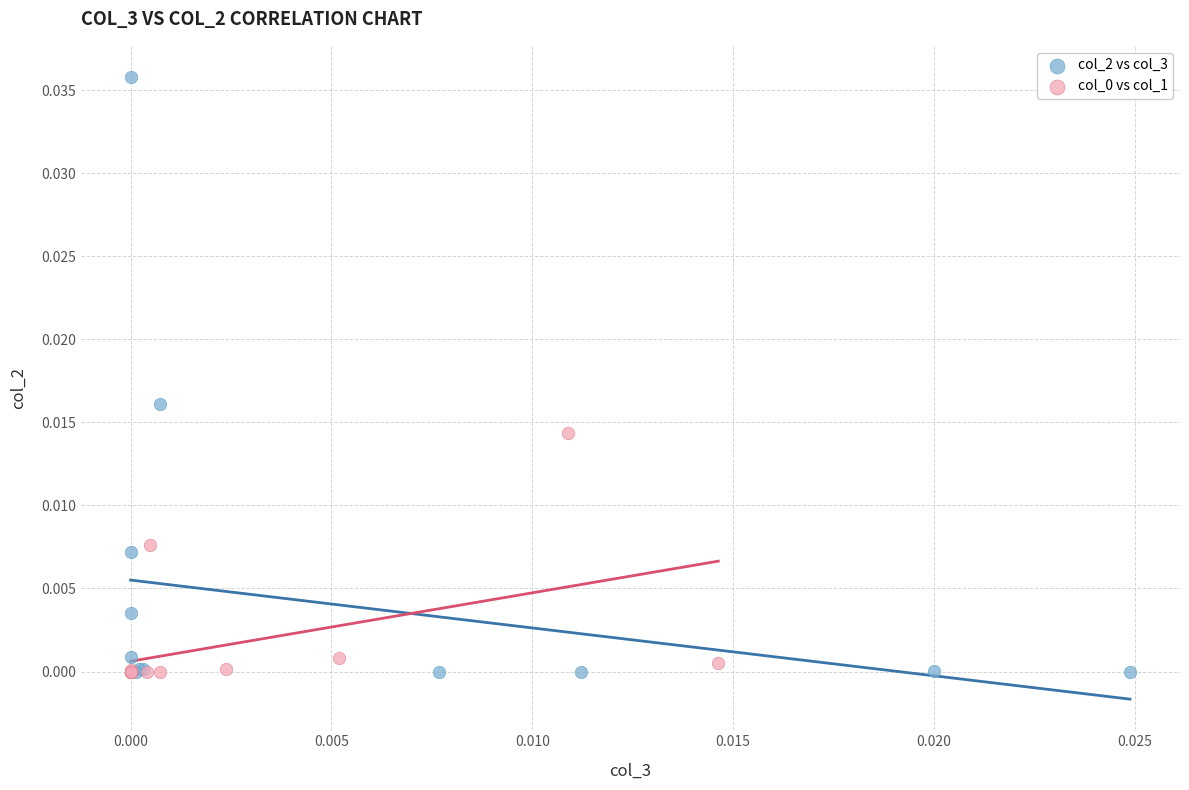

Which series has the largest Y range (max minus min)?

col_2 vs col_3